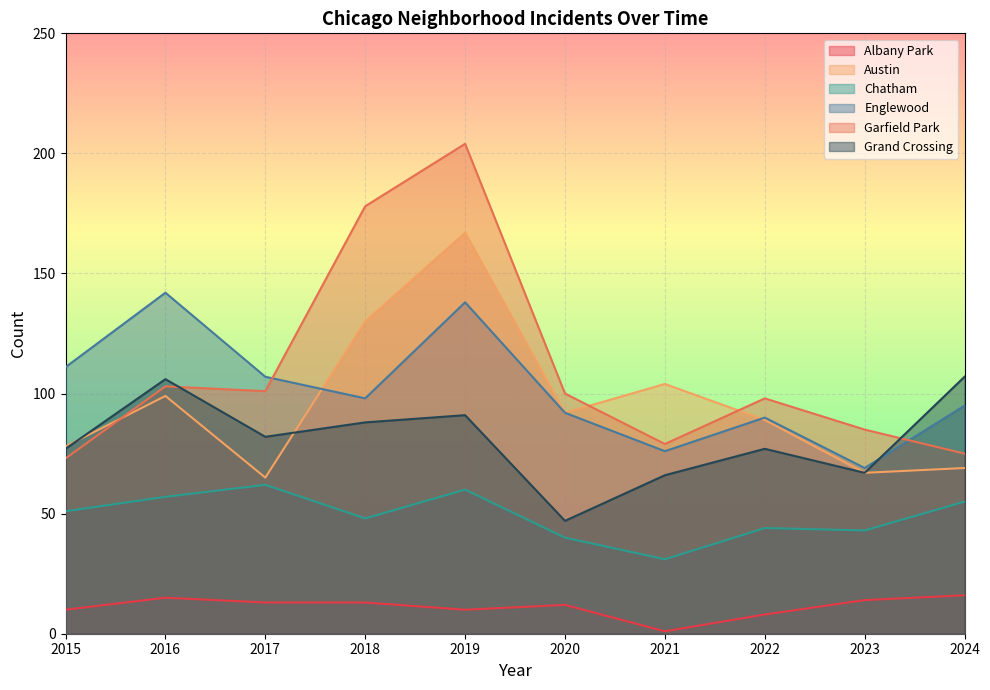

Is the value of Austin at 2016 greater than the value of Grand Crossing at 2017?

Yes